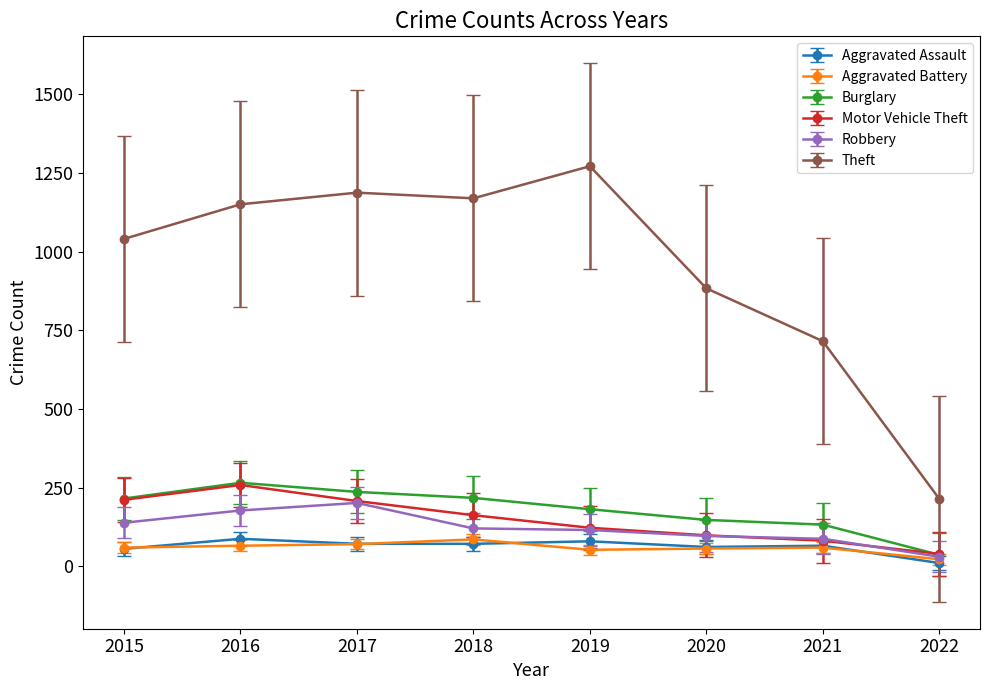

Where is the first local maximum for Burglary?

2016